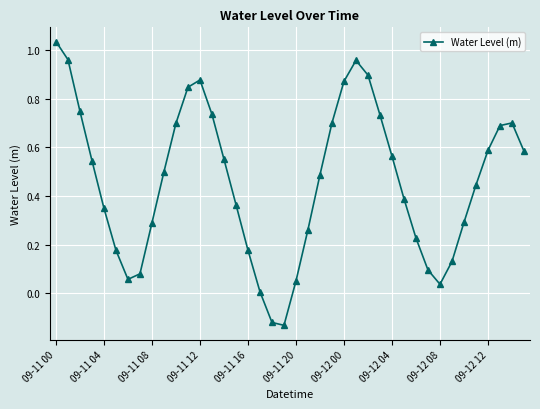

What is the sum of all values?

18.4